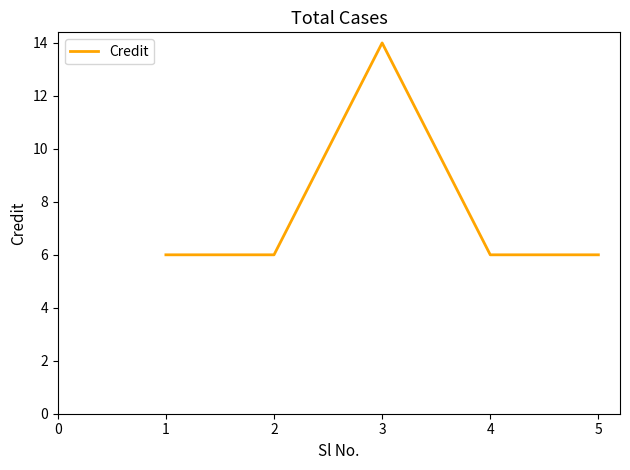

Does the chart have visible grid lines?

No